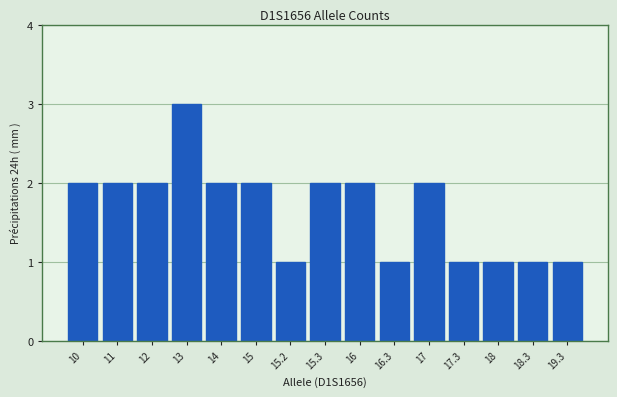

What is the difference between the second highest and minimum values?

1